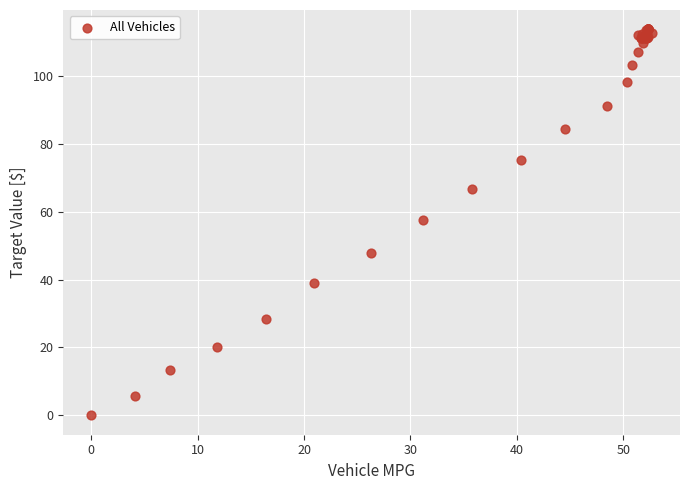

What Y value in the scatter plot is closest to 56?

57.4